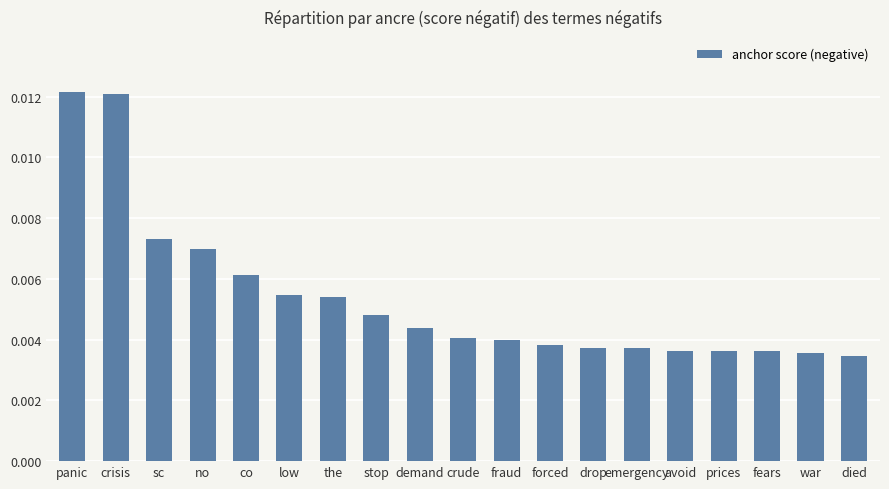

What position from the right is fears?

3